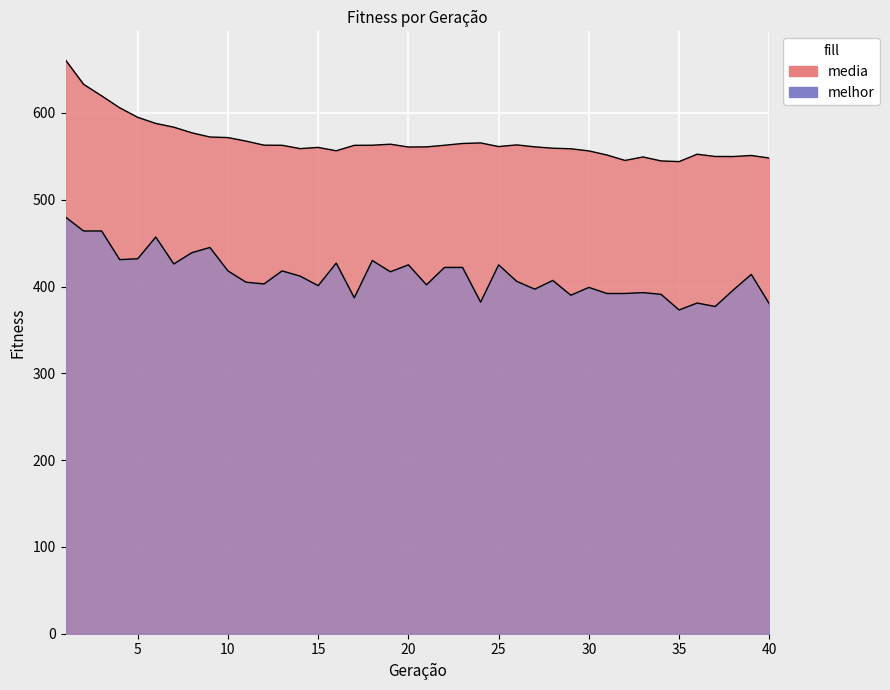

What are all the series names shown in the legend?

media, melhor